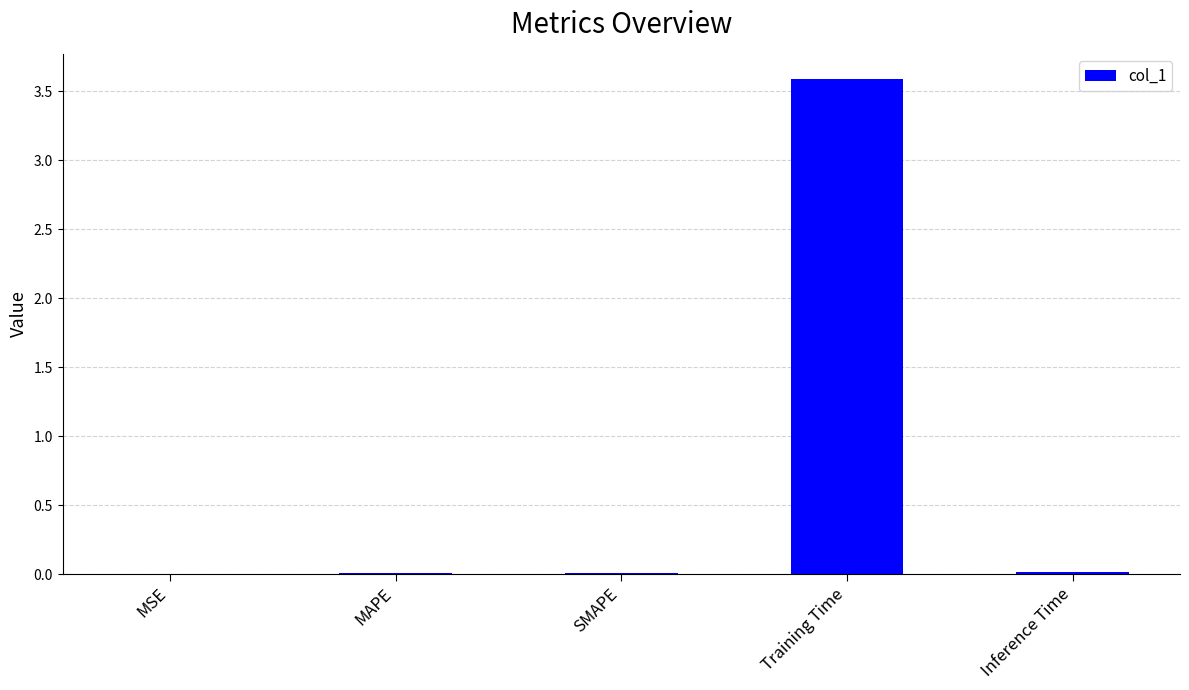

How many categories are shown in the chart?

5